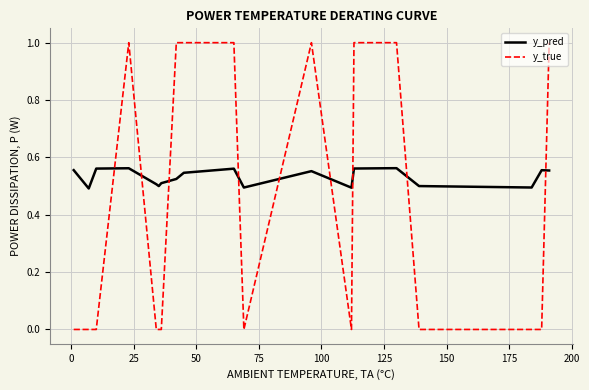

At how many categories does at least one series exceed 0?

20